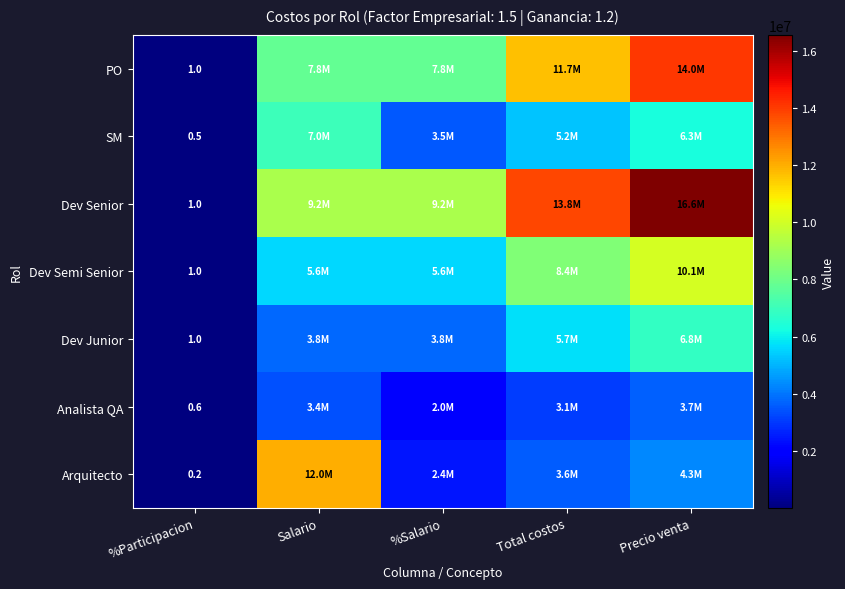

The Dev Junior series shows 1.0 at %Participacion. True or false?

True